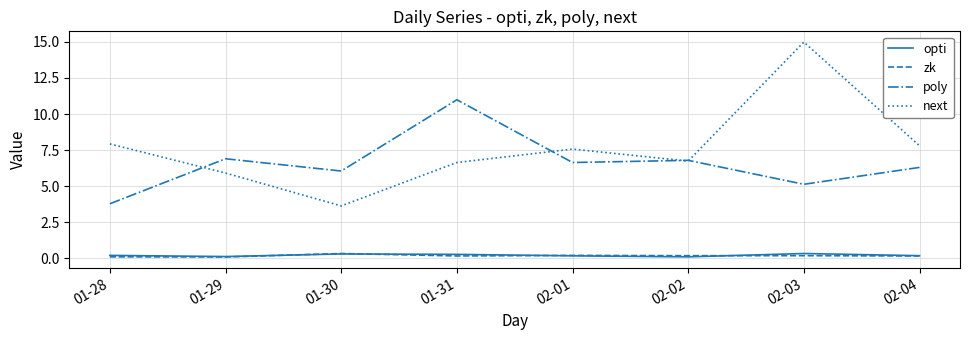

What is the greatest value displayed?

15.0